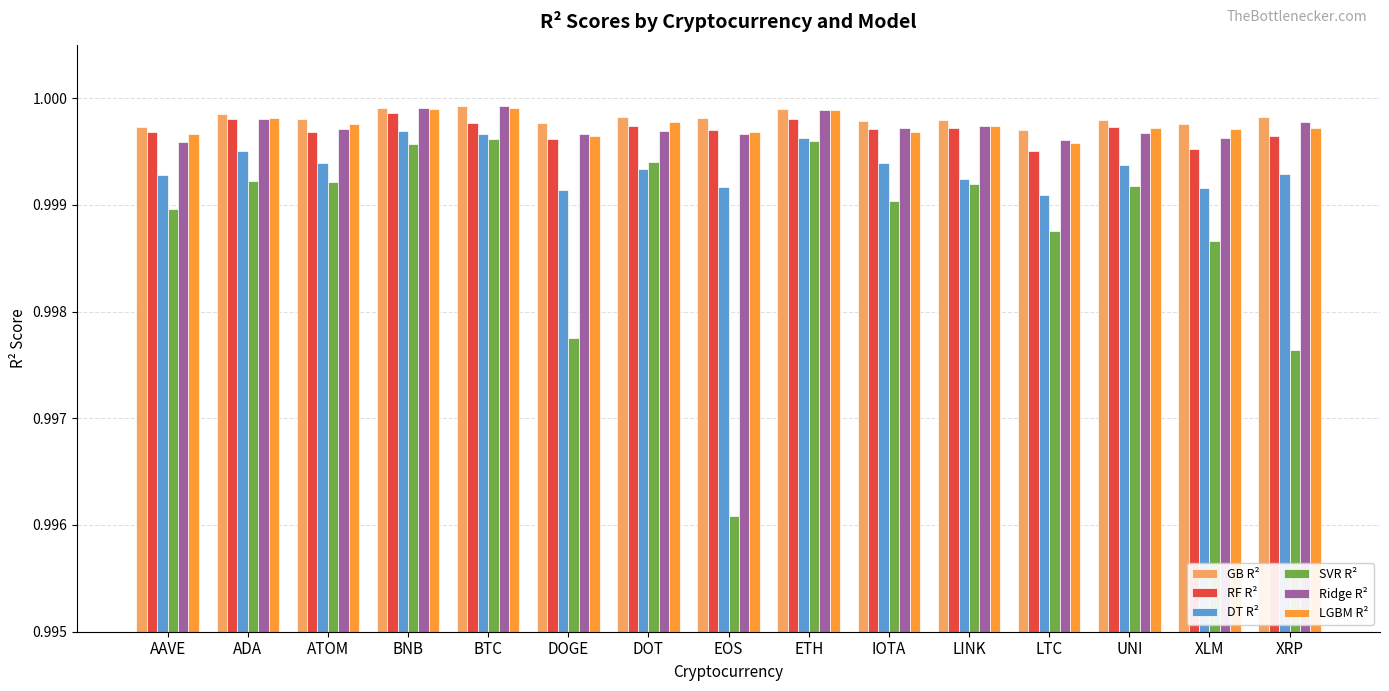

The value of DT R² at LINK is 0.5. True or false?

False